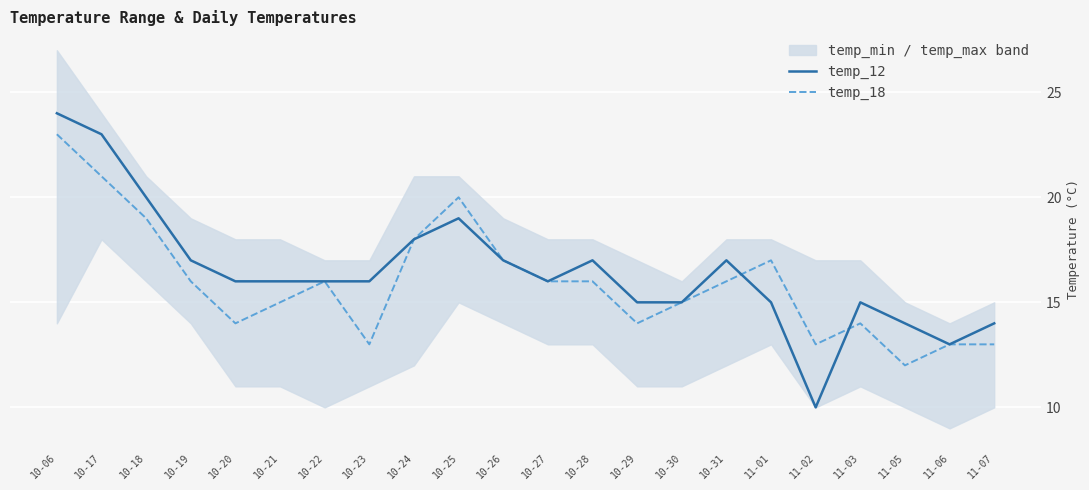

What is the label of the 6th point from the left?

10-21